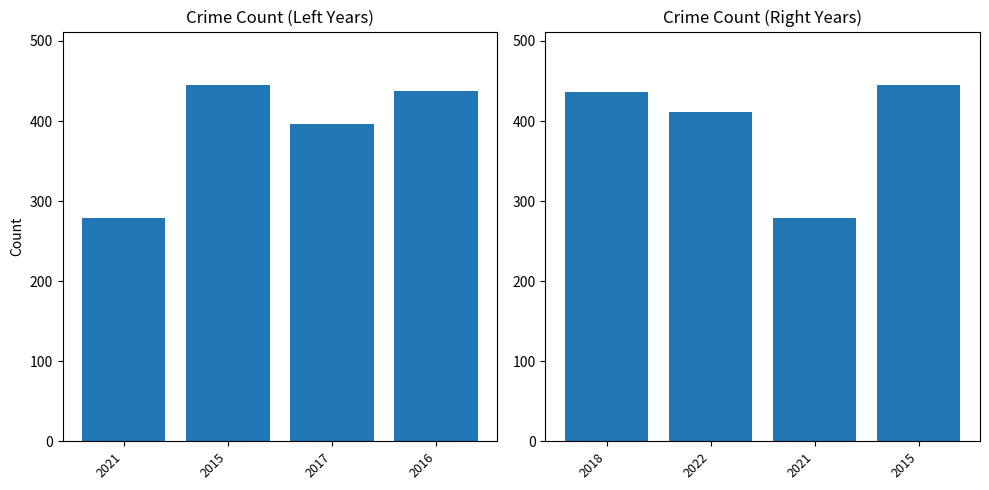

True or false: the data shows 626 at 2022.

False